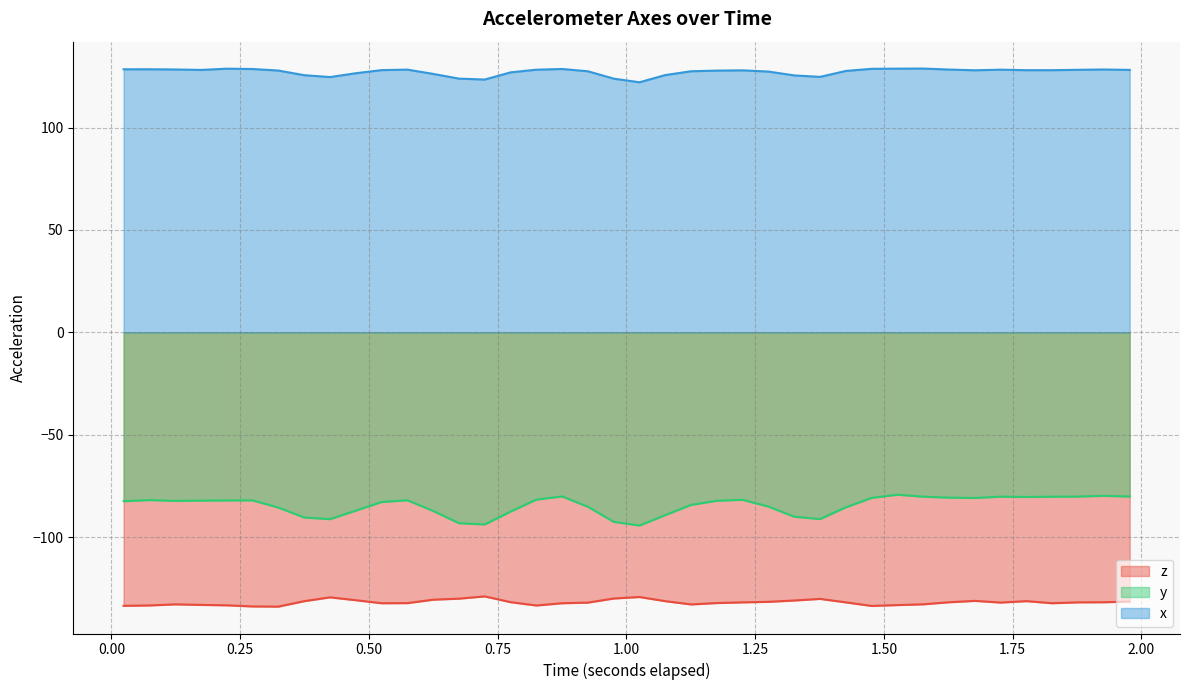

Which series has the widest spread of values?

y